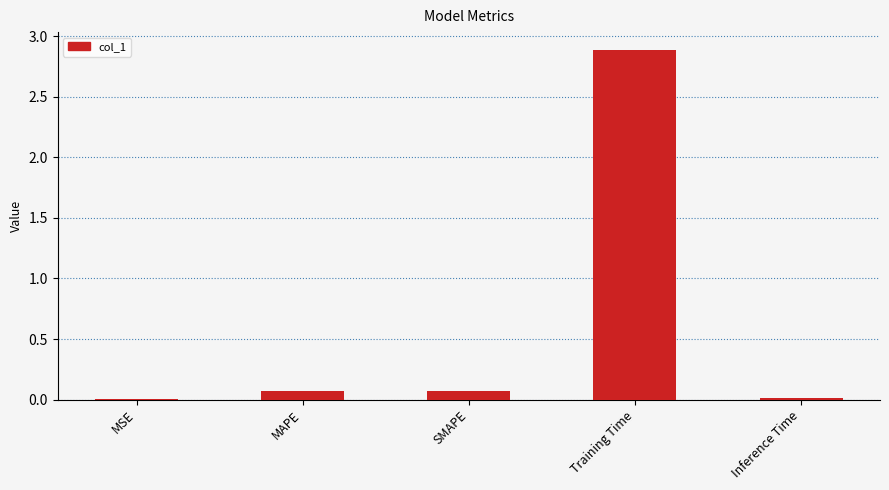

What is the sum of all values?

3.0